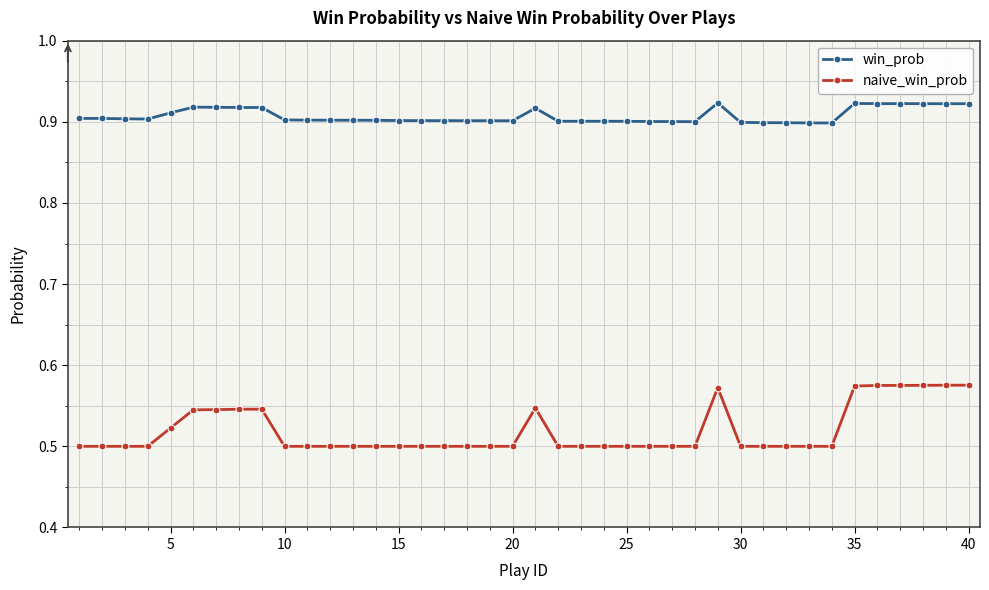

List the series in order of their overall mean, highest first.

win_prob, naive_win_prob